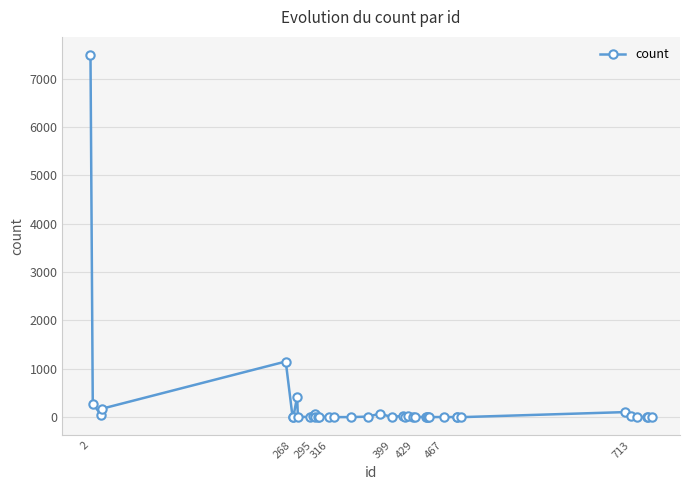

What is the greatest value displayed?

7486